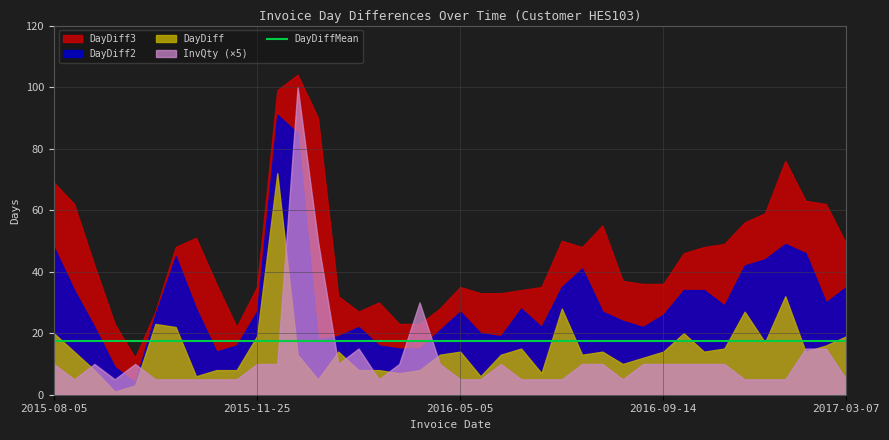

Which series changed the most between 2015-10-29 and 2016-08-31?

DayDiff2